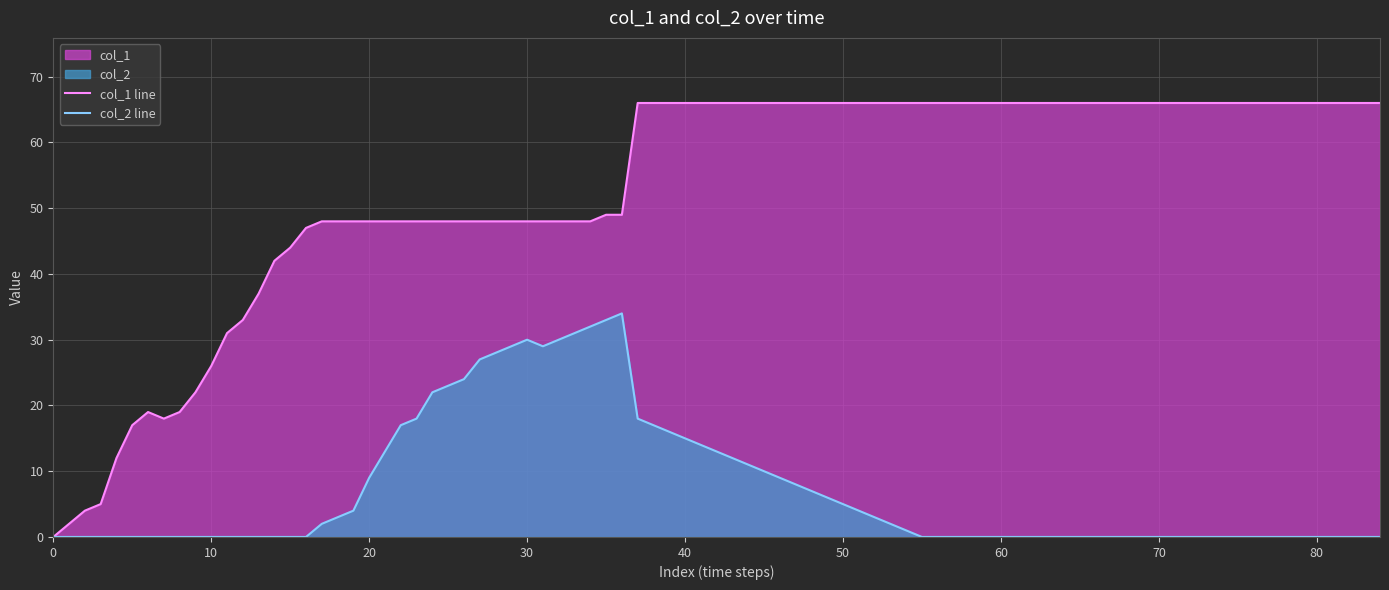

Which series has the widest spread of values?

col_1 line